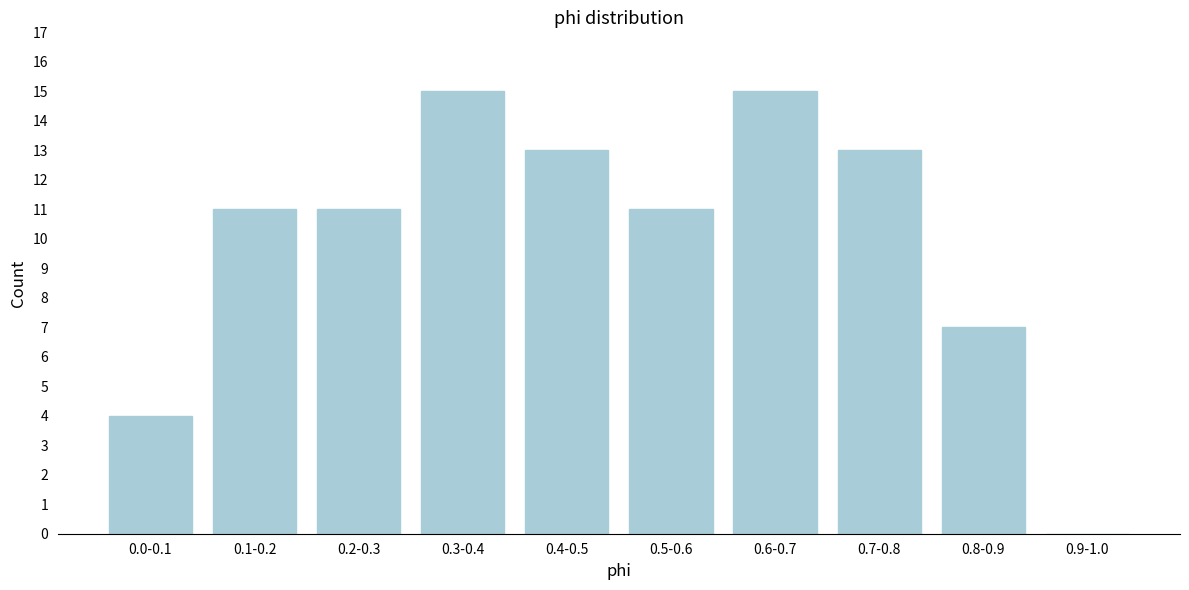

Reading right to left, extract all data points from this chart.

0.9-1.0=0	0.8-0.9=7	0.7-0.8=13	0.6-0.7=15	0.5-0.6=11	0.4-0.5=13	0.3-0.4=15	0.2-0.3=11	0.1-0.2=11	0.0-0.1=4